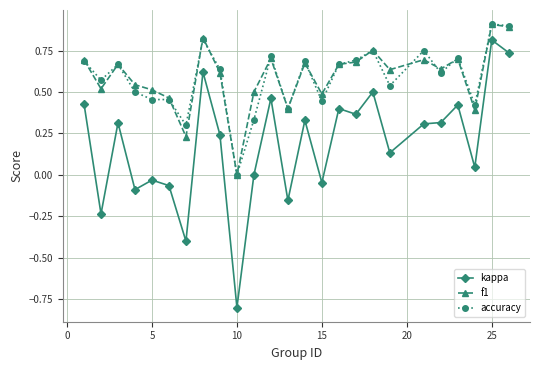

How many values in the accuracy series exceed 0?

24